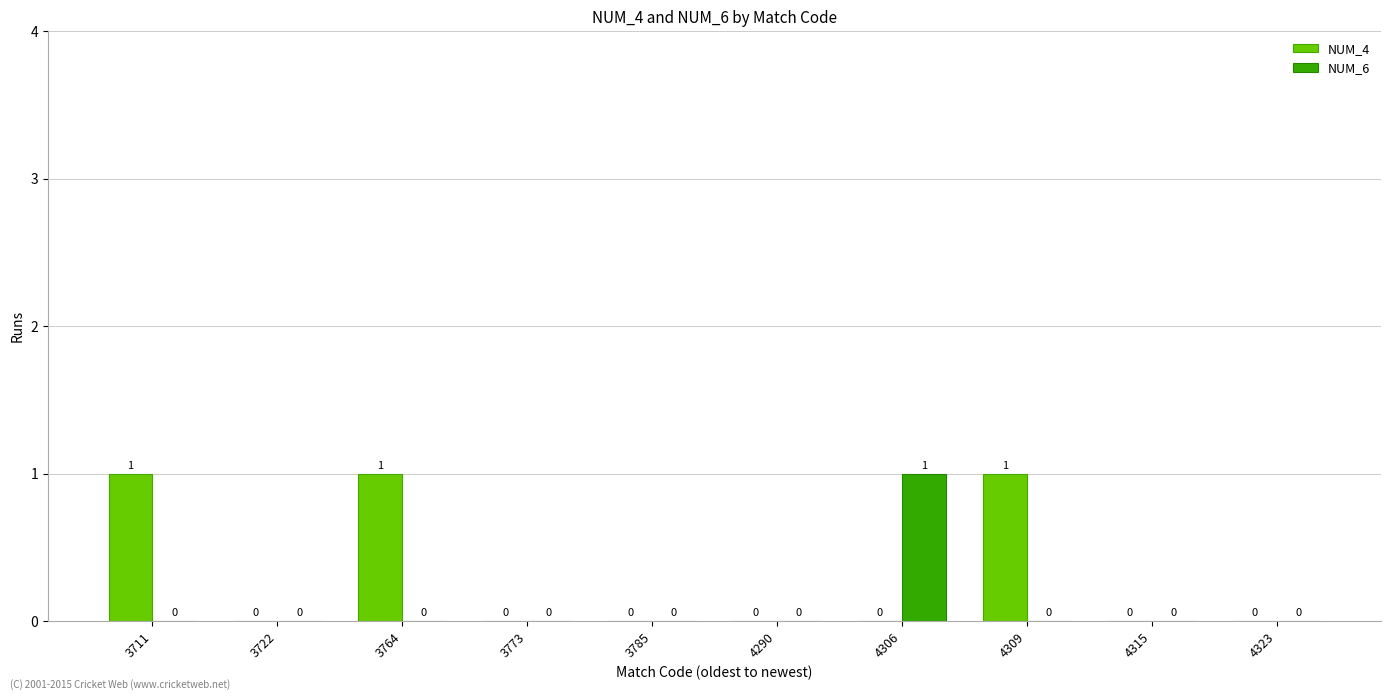

Which series changed the most between 4306 and 4323?

NUM_6